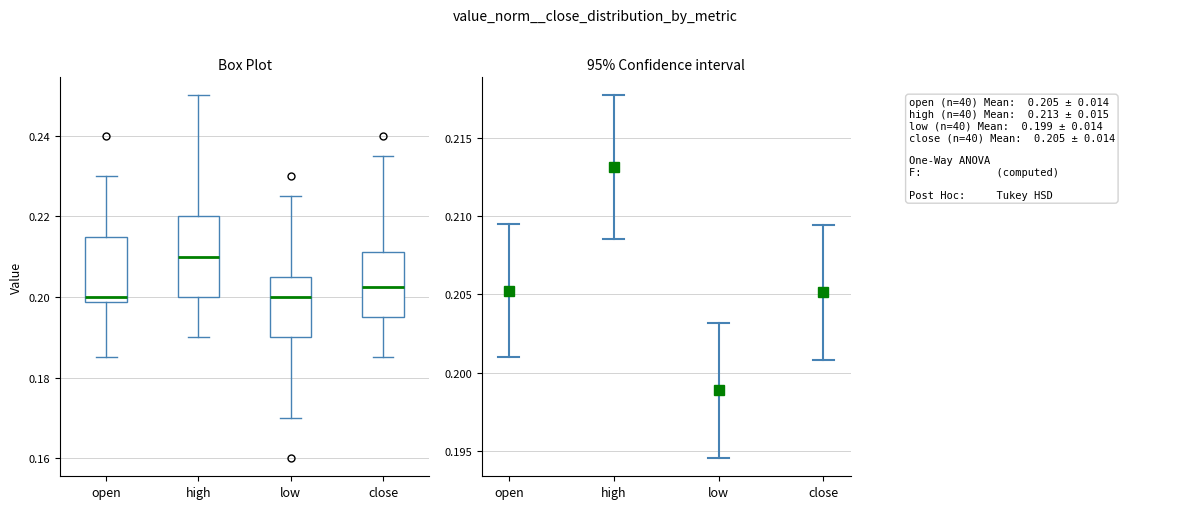

Where is the upper edge of the box for close on the y-axis? The values are not printed on the chart, so give them approximately, as read against the axis.

0.212